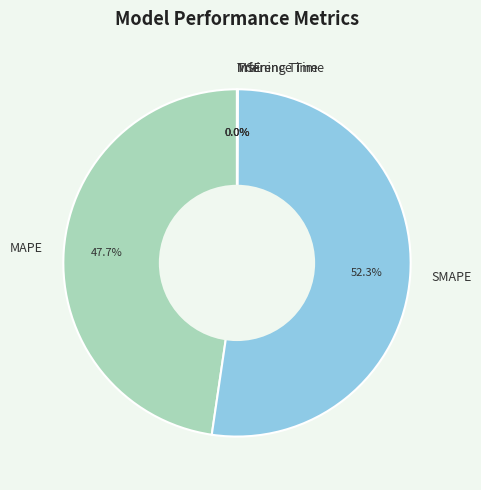

Which slice is the largest?

SMAPE